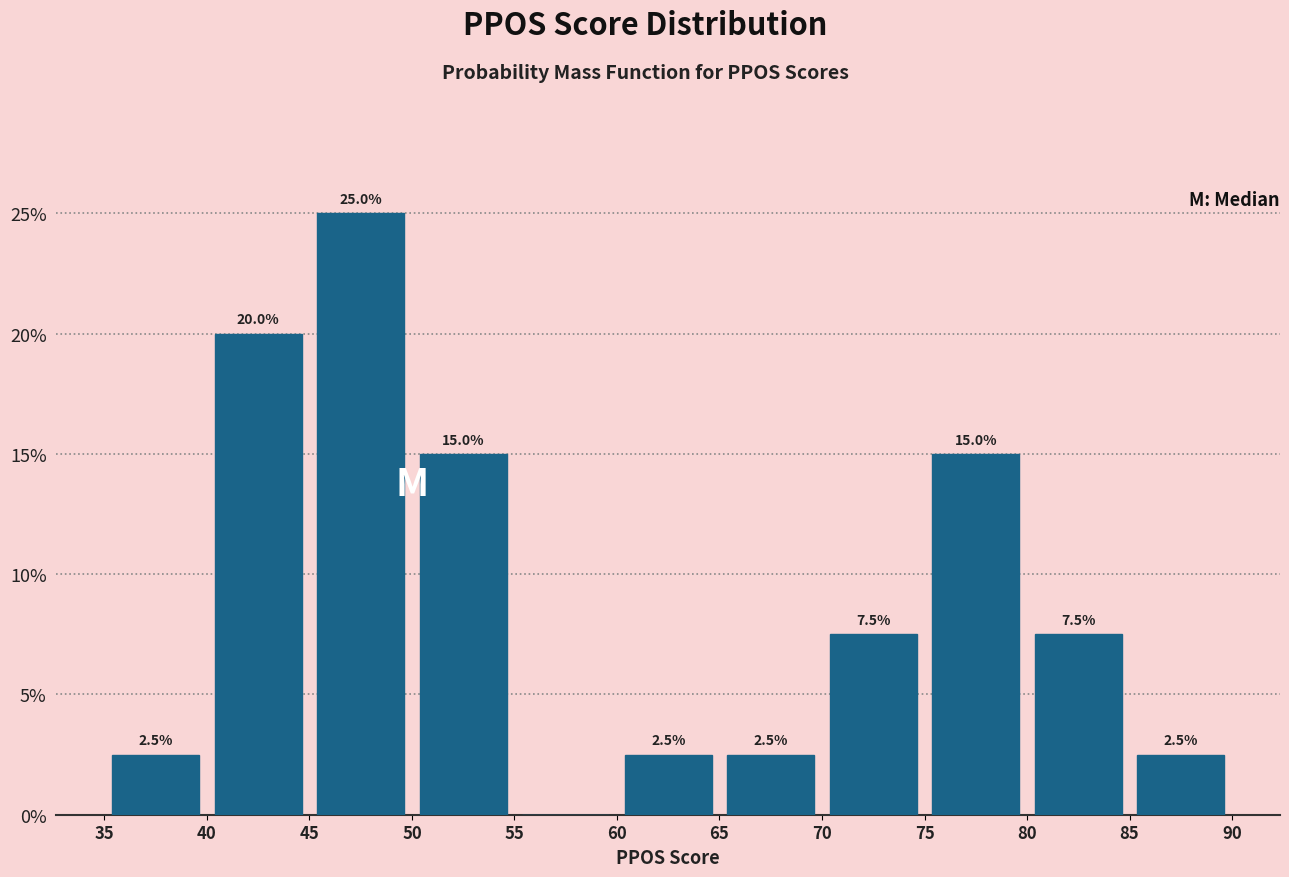

Over which range of the x-axis is the bar tallest?

45 to 50